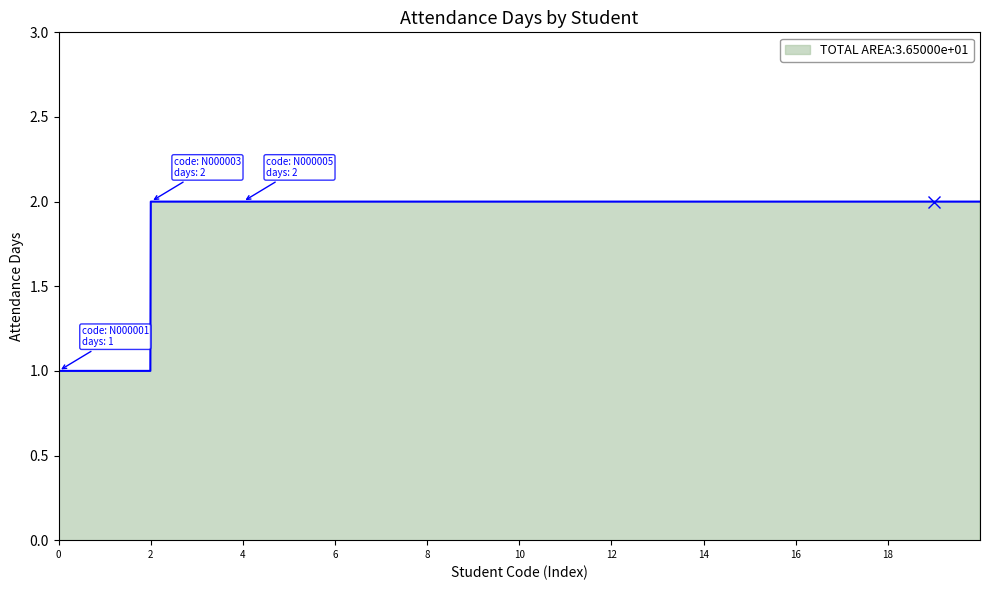

Does the chart display data point markers on the line(s)?

No